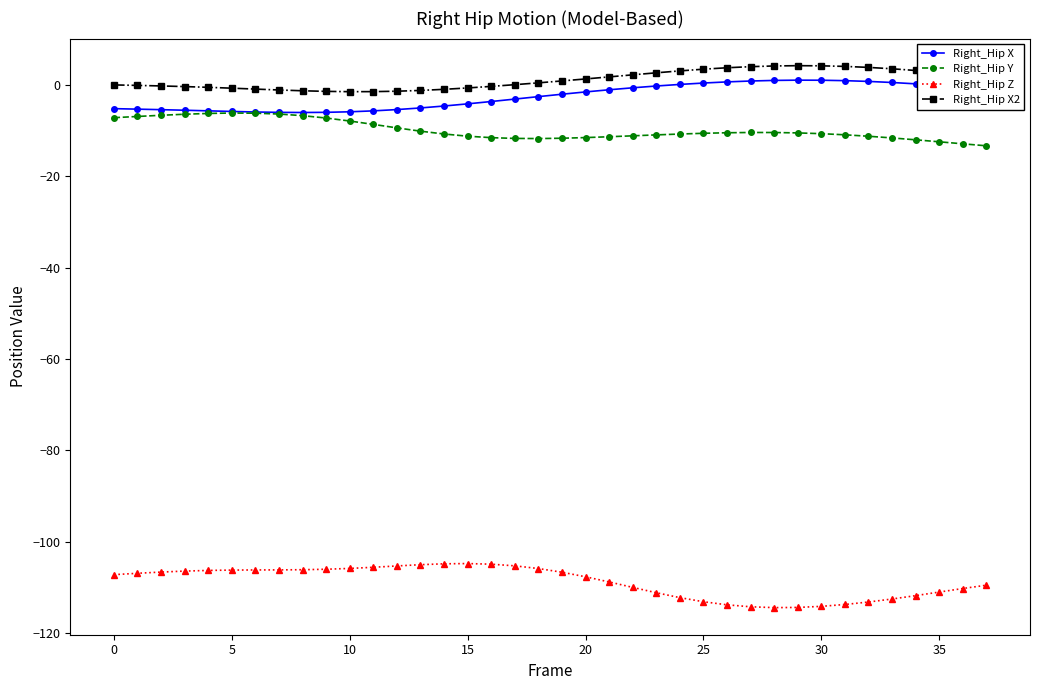

True or false: Right_Hip Z and Right_Hip X2 cross at least once.

False